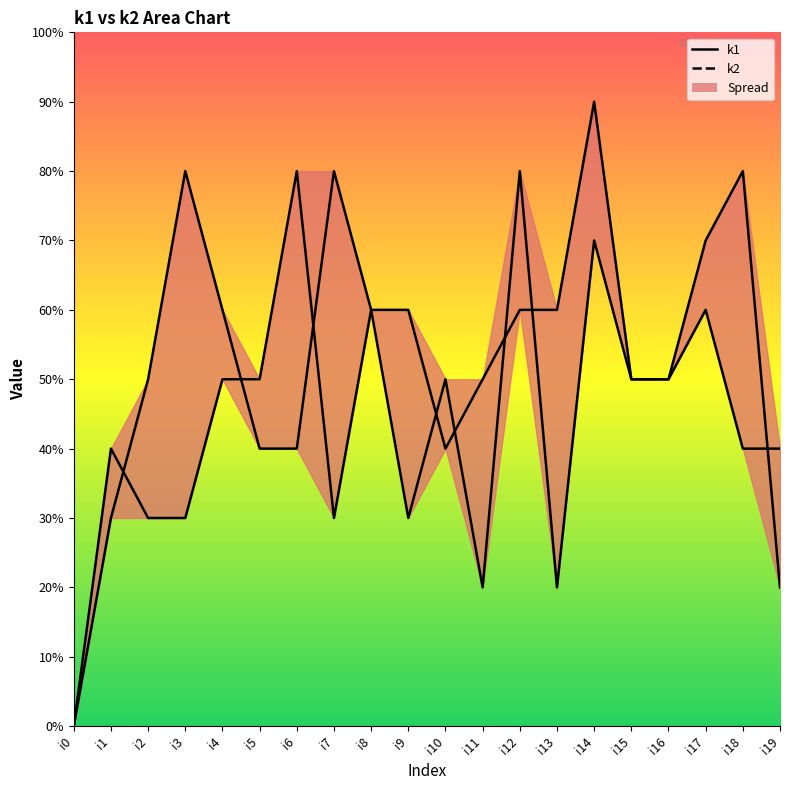

True or false: k1_line has more than 1 interior local peaks.

True